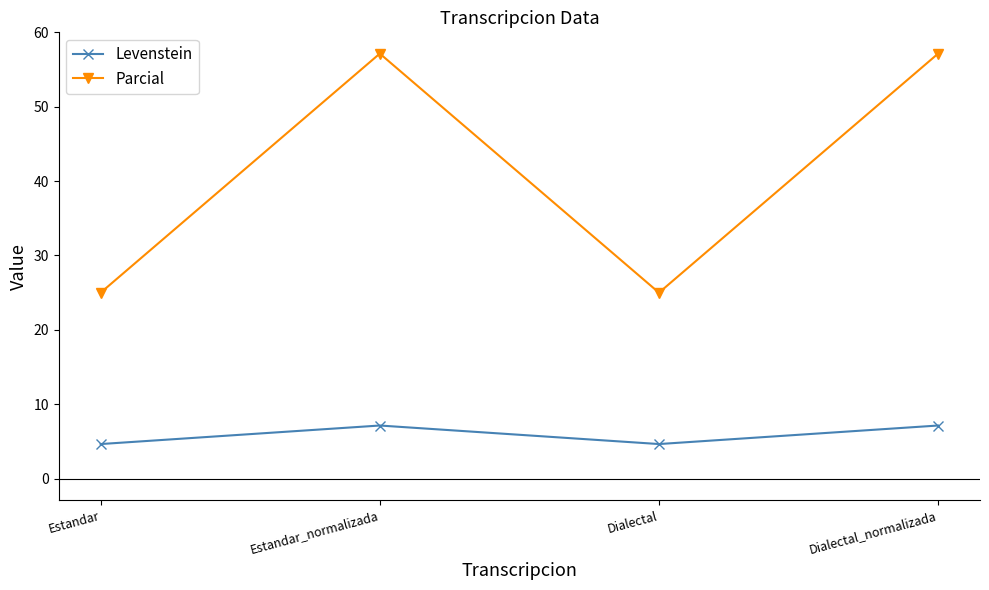

What is the average value of the Levenstein series?

5.9